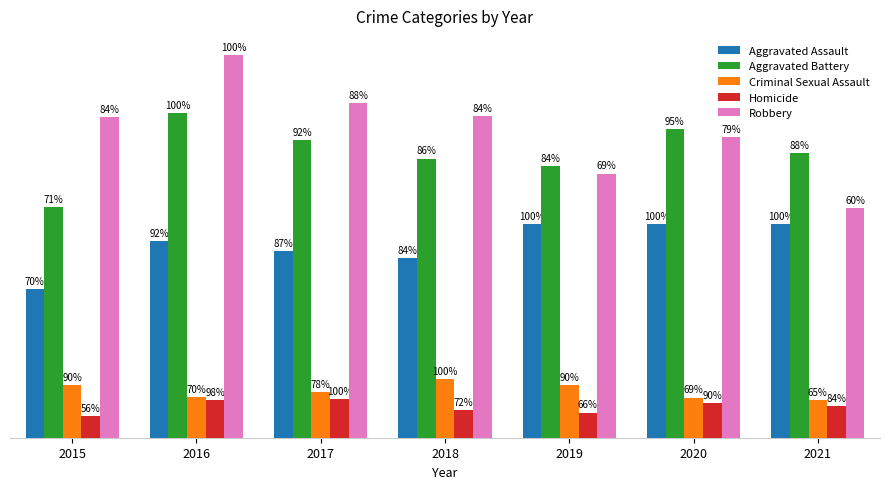

Are the bars grouped side by side (vs. stacked)?

Yes